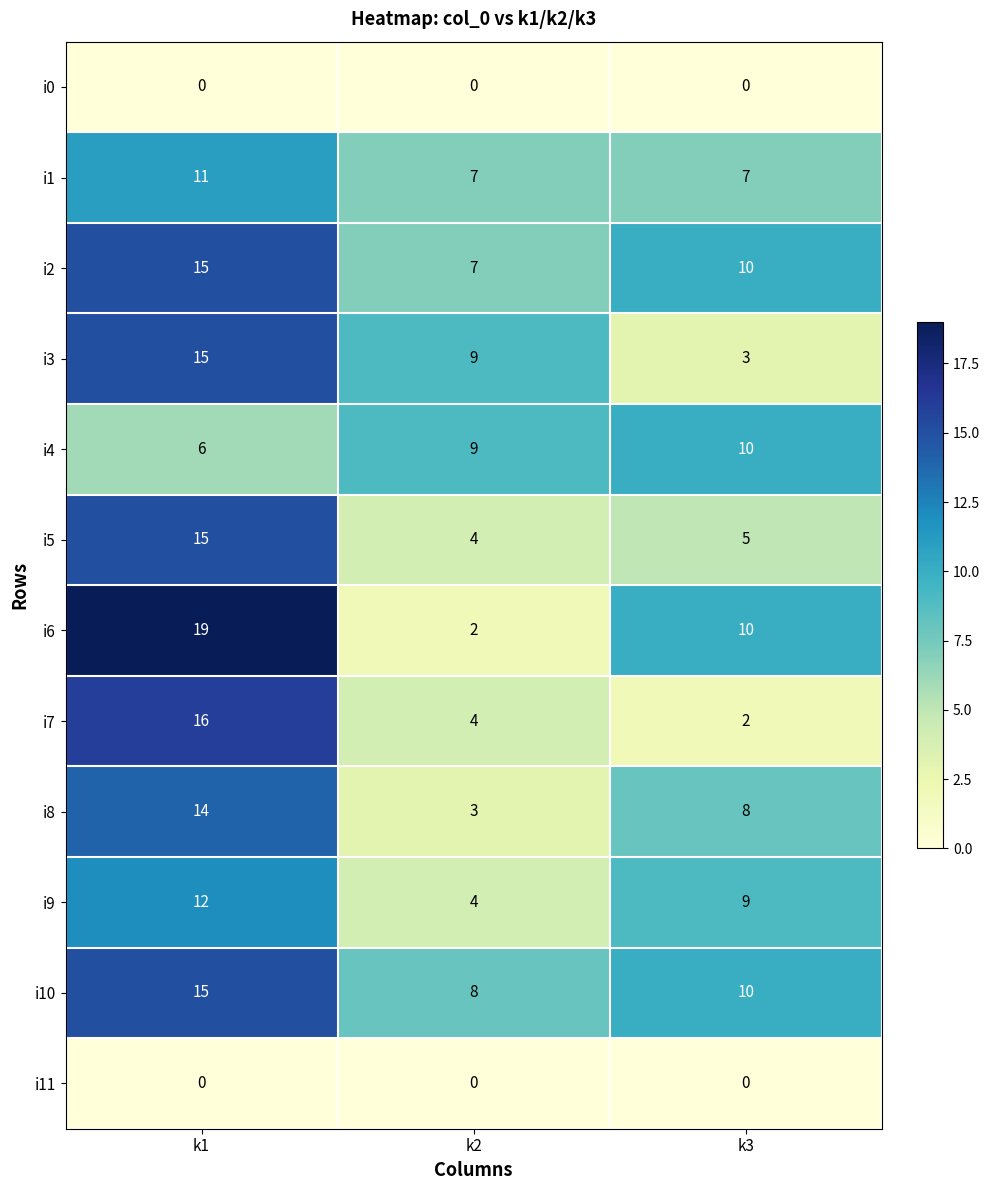

At which label does i3 first exceed 9?

k1